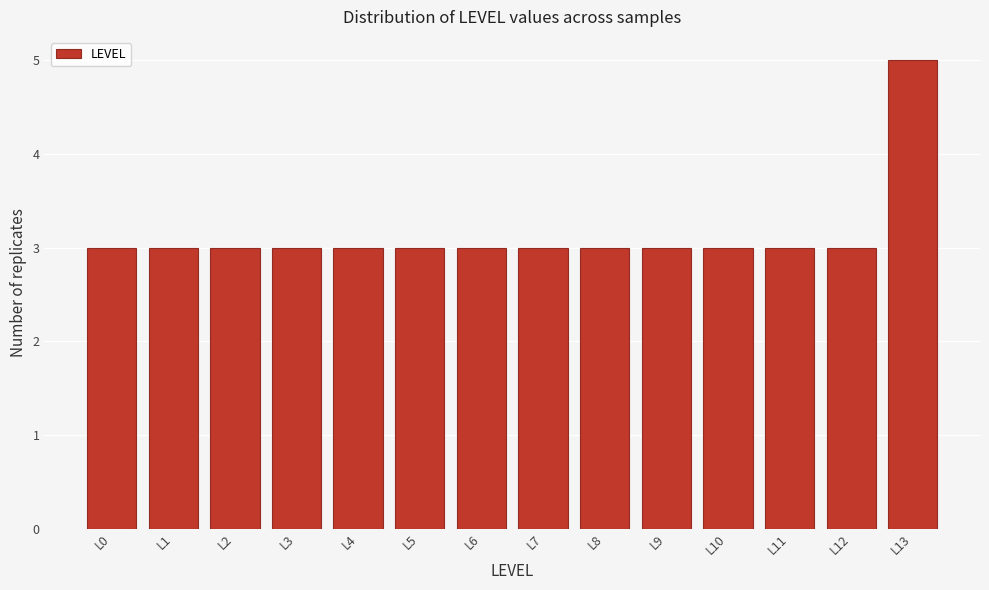

Reading right to left, transcribe all the data shown in this chart.

5	3	3	3	3	3	3	3	3	3	3	3	3	3